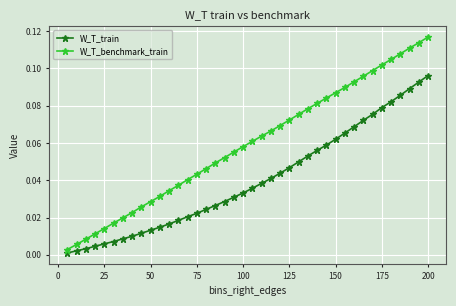

Which series has the largest total across all categories?

W_T_benchmark_train